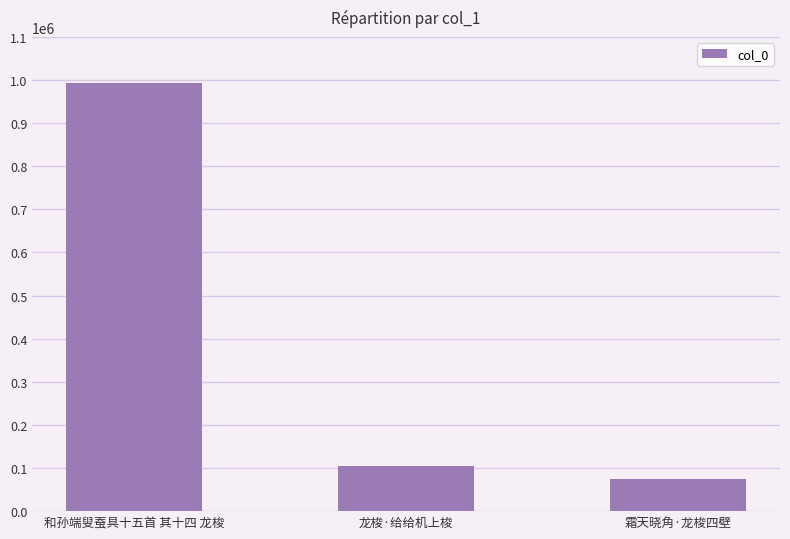

Rank the categories by value from highest to lowest.

和孙端叟蚕具十五首 其十四 龙梭, 龙梭·给给机上梭, 霜天晓角·龙梭四壁